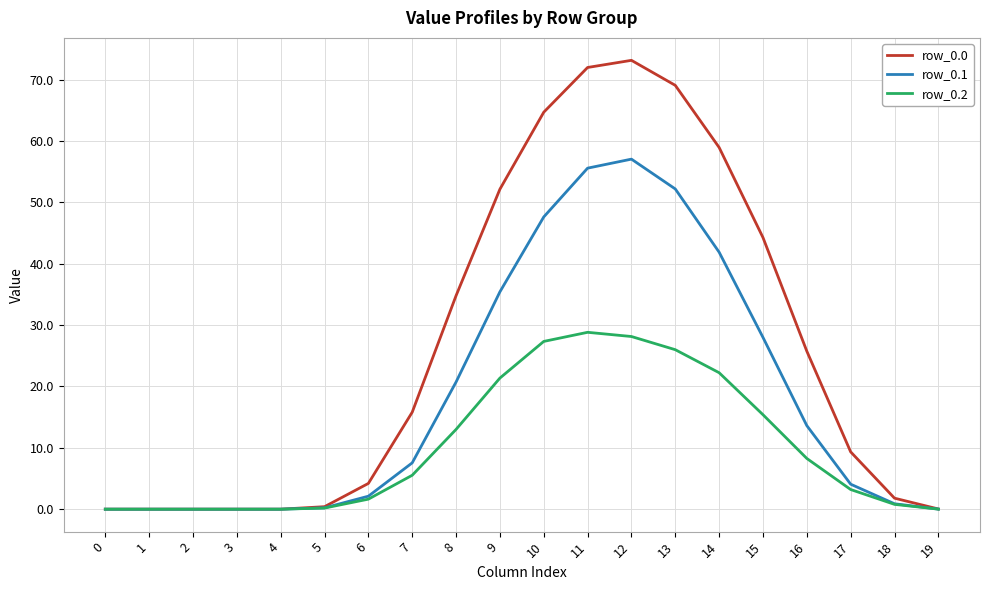

Is the value of row_0.0 at 15 greater than the value of row_0.2 at 1?

Yes